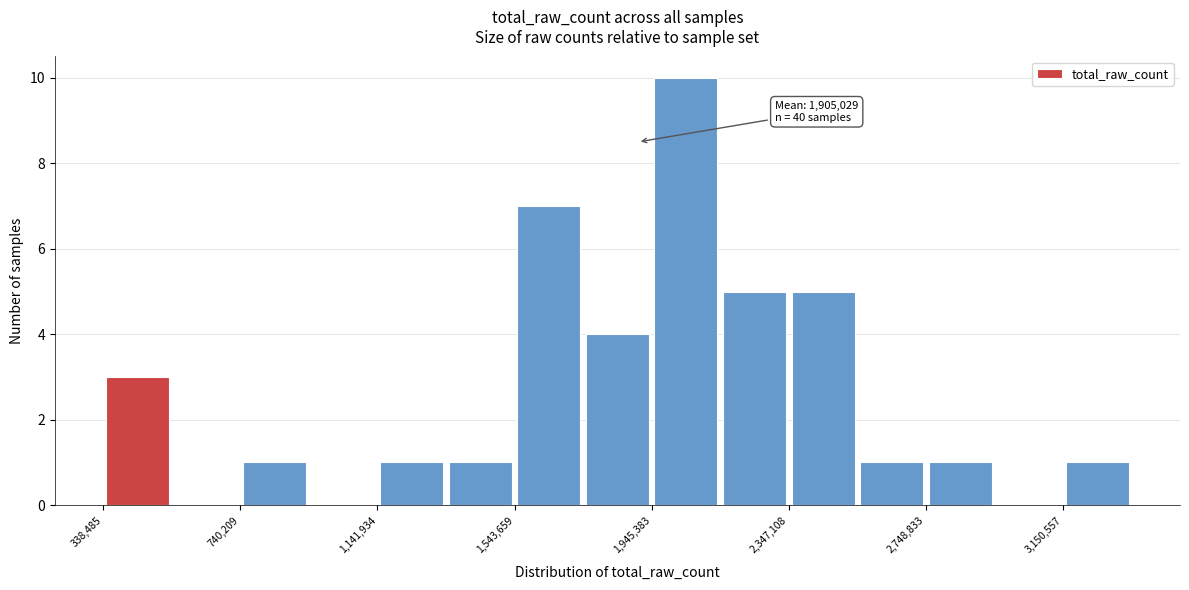

Over which range of the x-axis is the bar tallest?

1950000 to 2150000